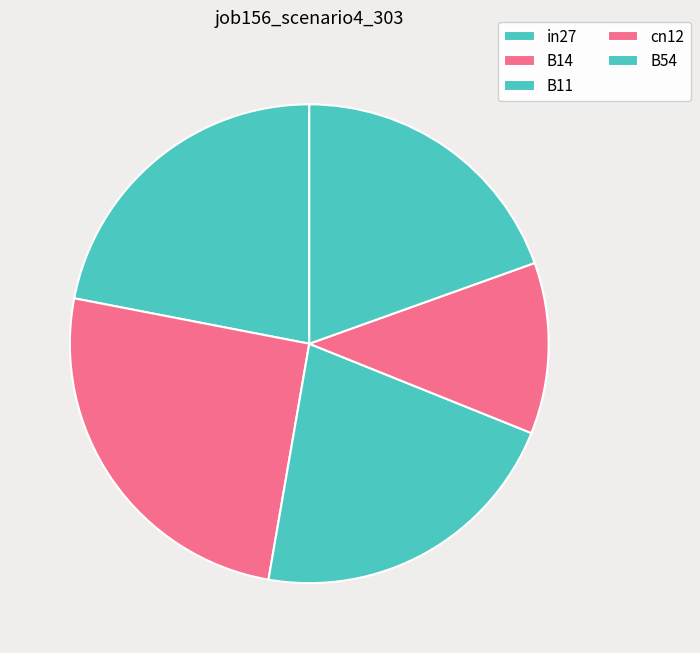

How many segments does this pie chart have?

5